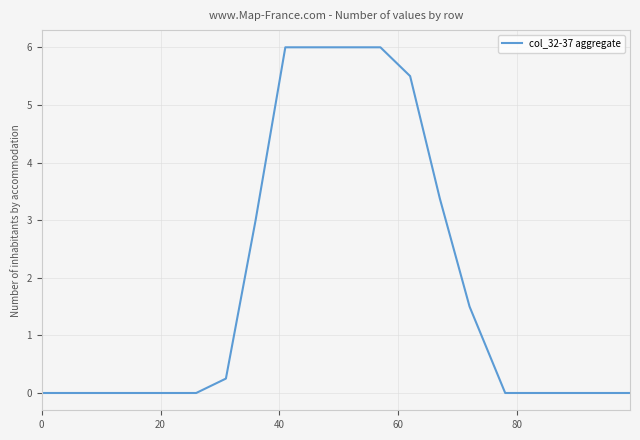

What is the maximum value shown in the chart?

6.0